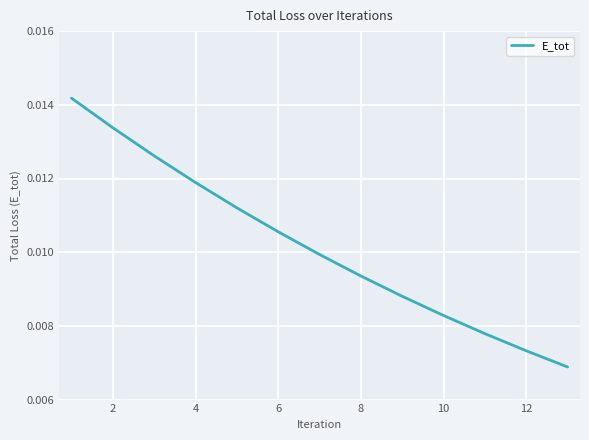

Which has a higher value, 10 or 4?

4